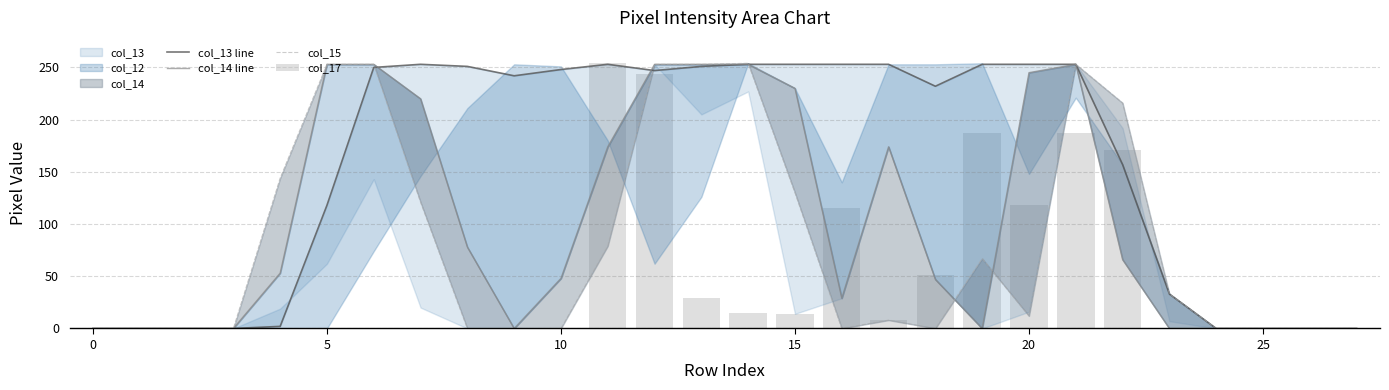

What is the difference between the maximum and second lowest values in the col_13 line series?

253